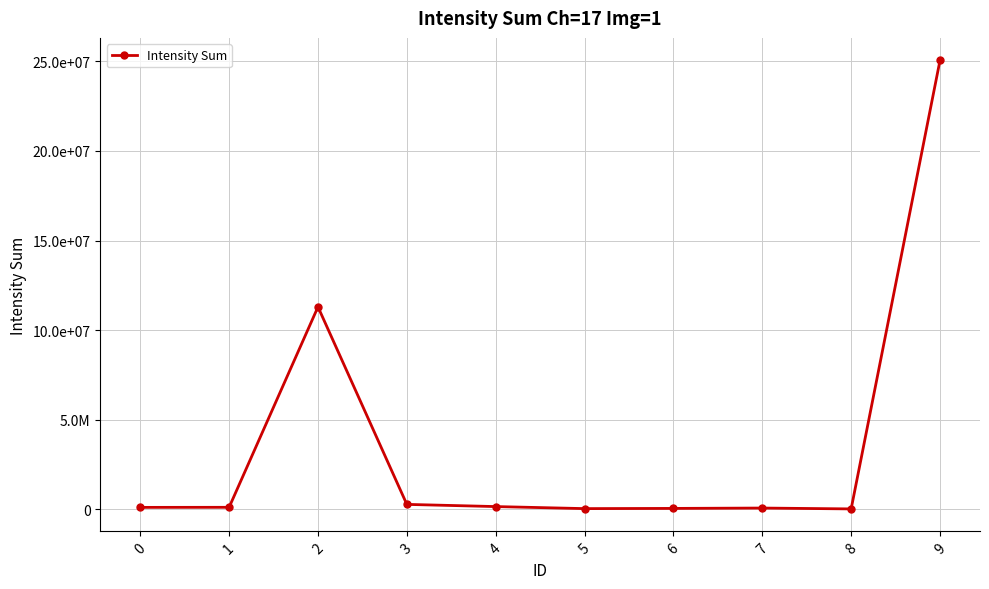

What is the minimum value shown in the chart?

19898